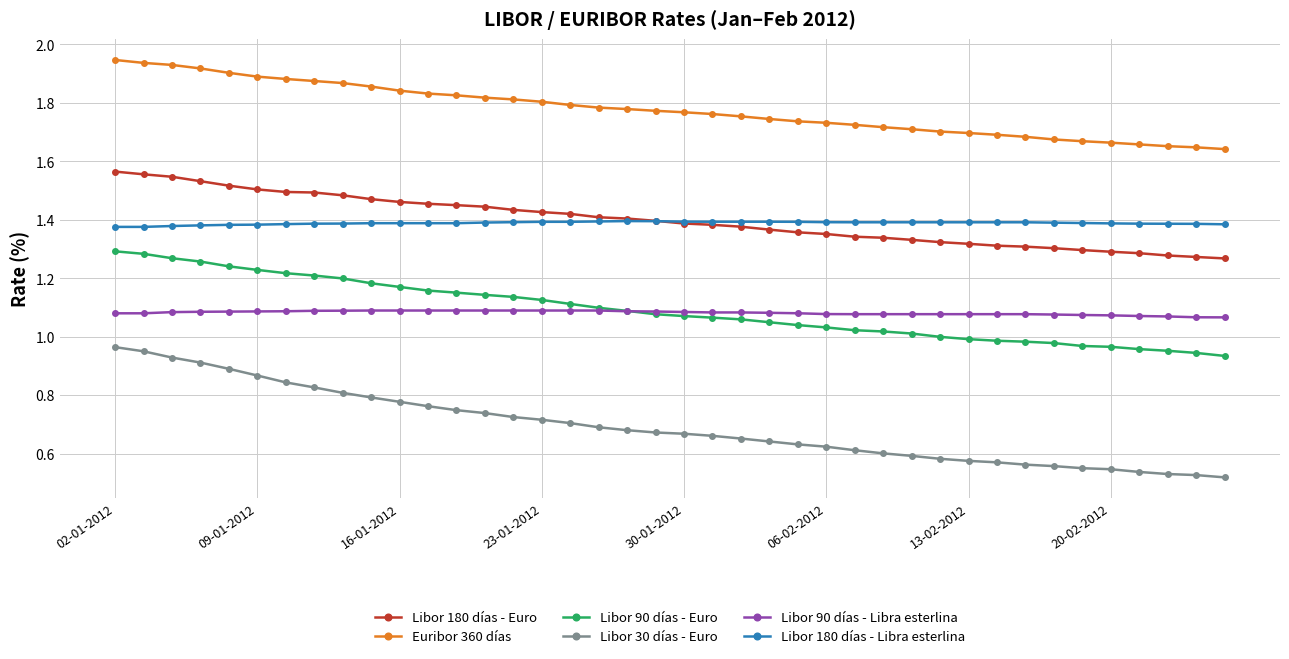

True or false: Euribor 360 días and Libor 90 días - Libra esterlina cross at least once.

False